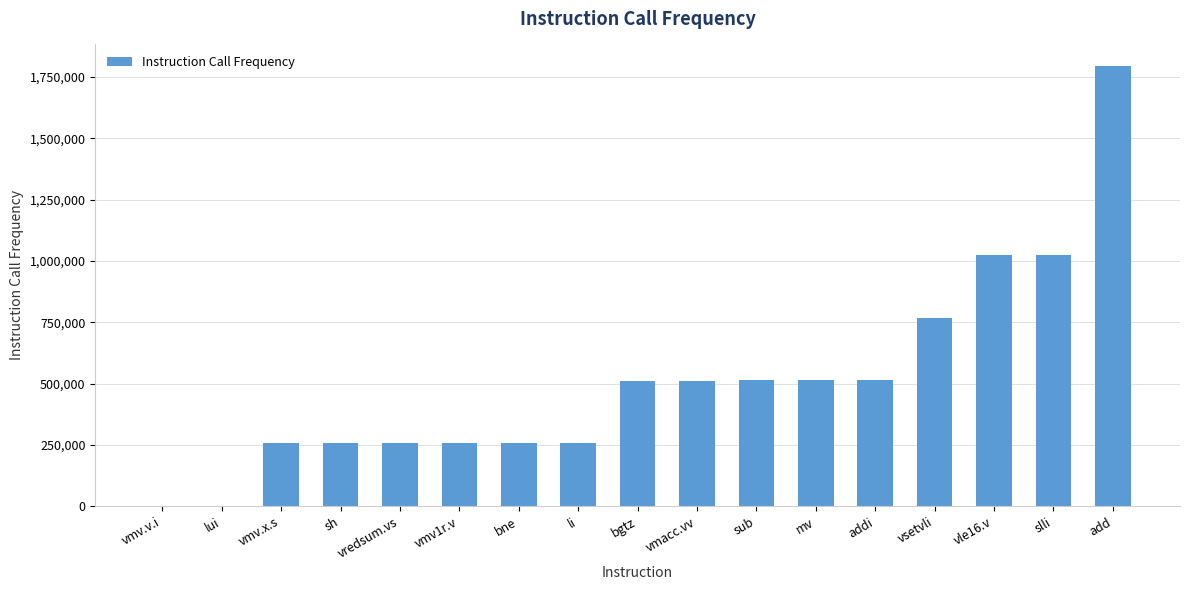

What is the sum of the values at vsetvli and sh?

1024146